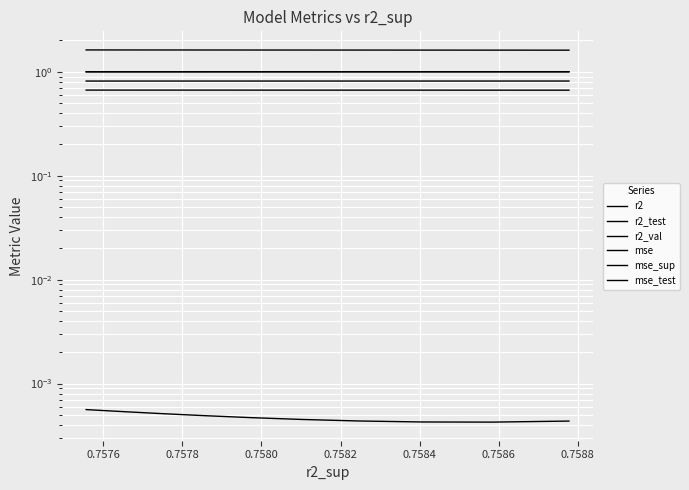

The value of mse_test at 0.7578 is 0.7. True or false?

True